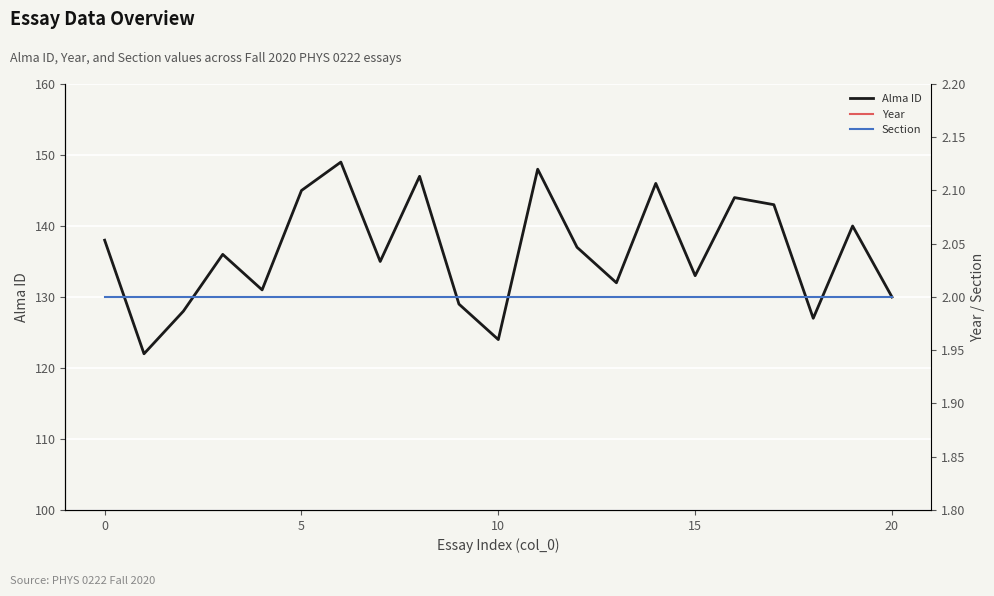

What is the smallest value displayed?

2